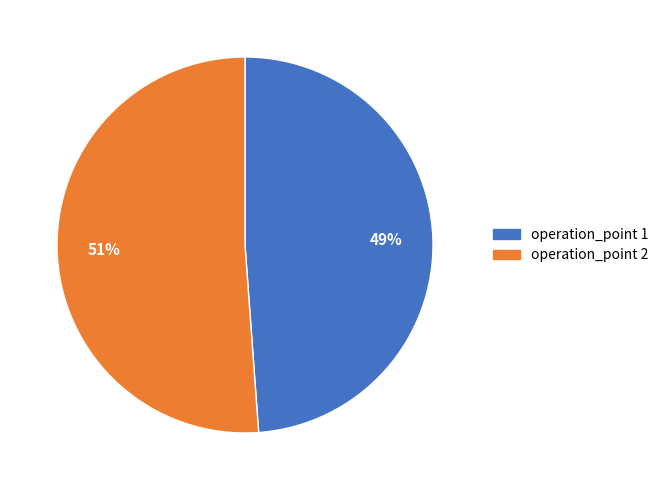

To the nearest percent, what is the average slice percentage?

50%